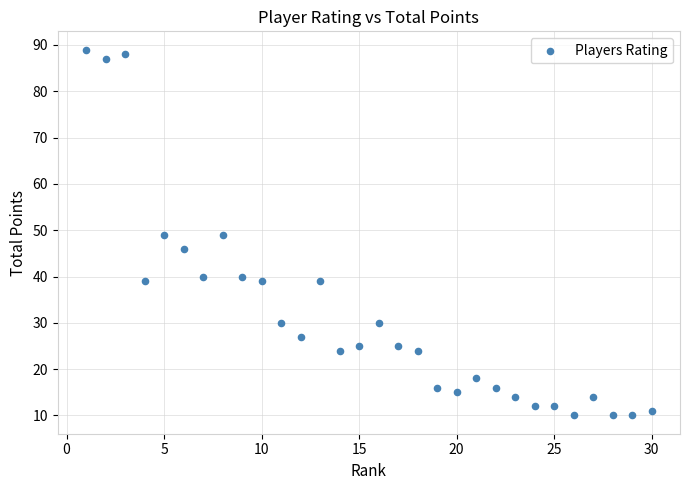

What is the range of X values (max minus min)?

29